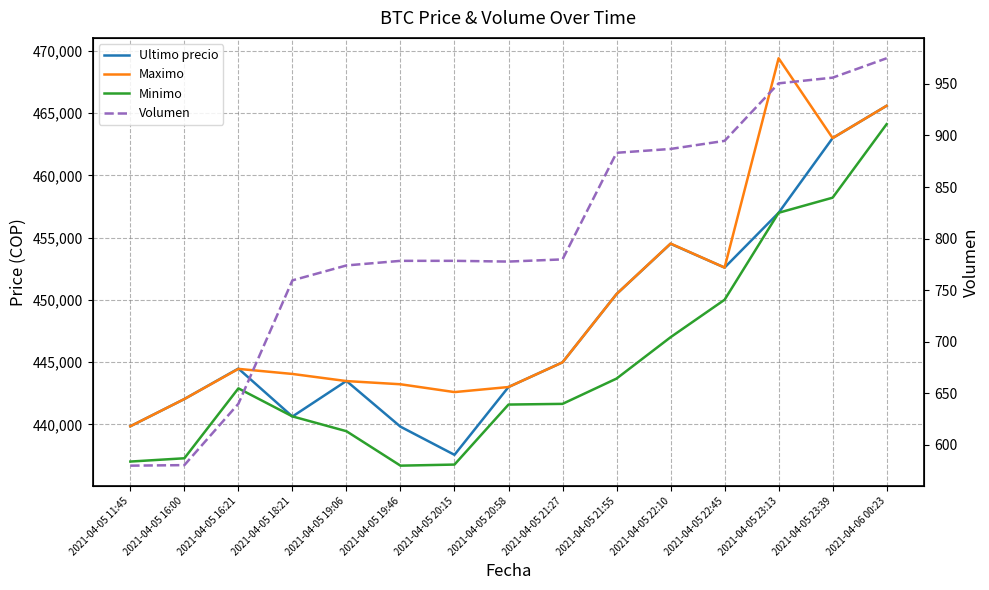

At 2021-04-05 22:10, list the series in order from largest to smallest.

Maximo, Ultimo precio, Minimo, Volumen